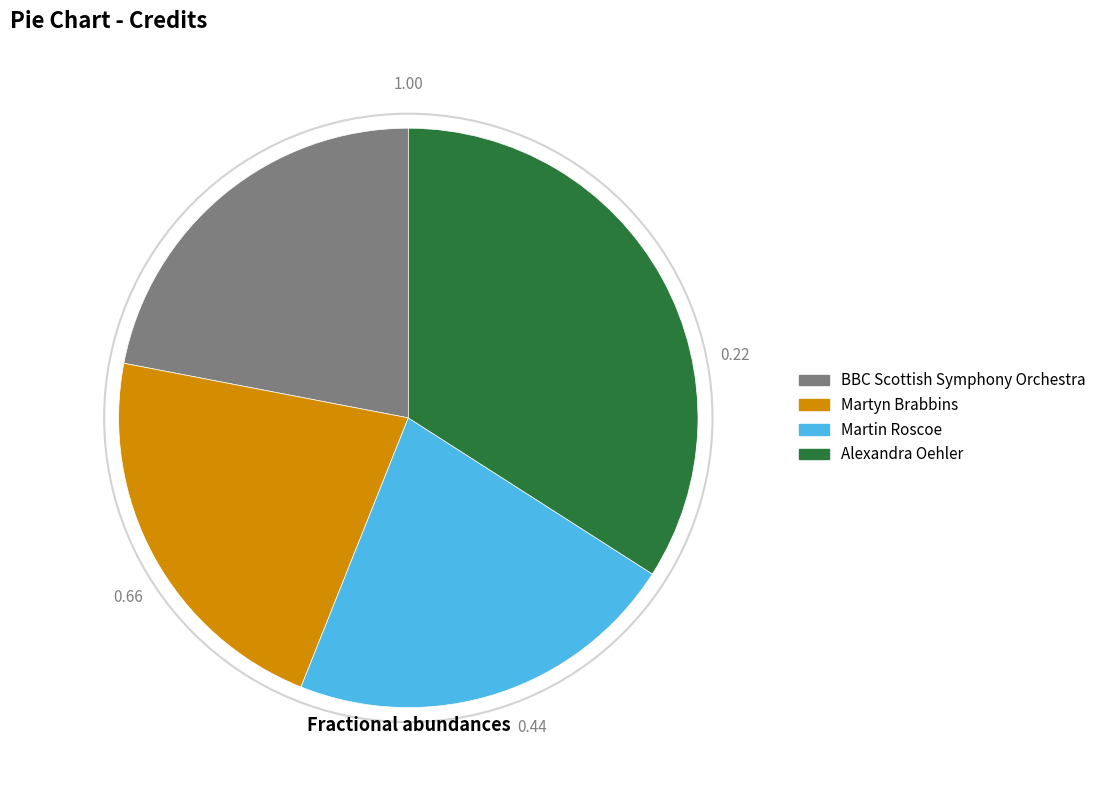

What is the largest slice in the pie chart?

Alexandra Oehler